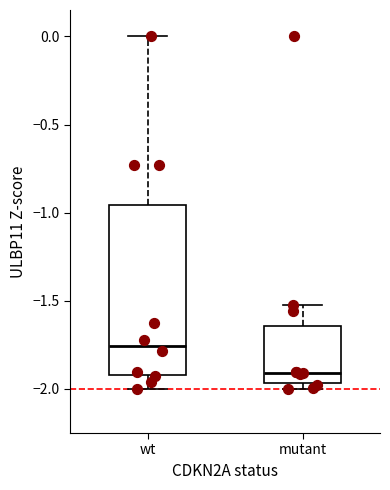

Reading left to right, transcribe this box plot: for each box, give where its median line is, the range the box spans, and where its two whiskers end, as read against the y-axis. The values are not printed on the chart, so give them approximately, as read against the axis.

wt: median -1.75, box -1.90 to -0.95, whiskers -2.00 to 0.00
mutant: median -1.90, box -1.95 to -1.65, whiskers -2.00 to -1.50